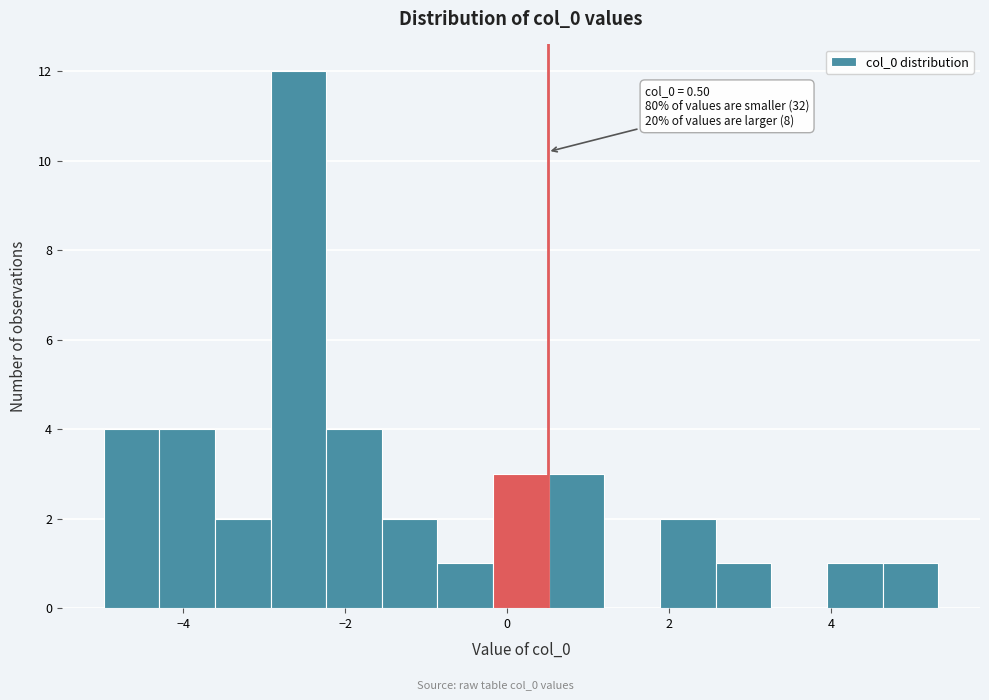

Around what value on the x-axis is the tallest bar? Give the approximate position of its centre, as read against the axis.

-2.6